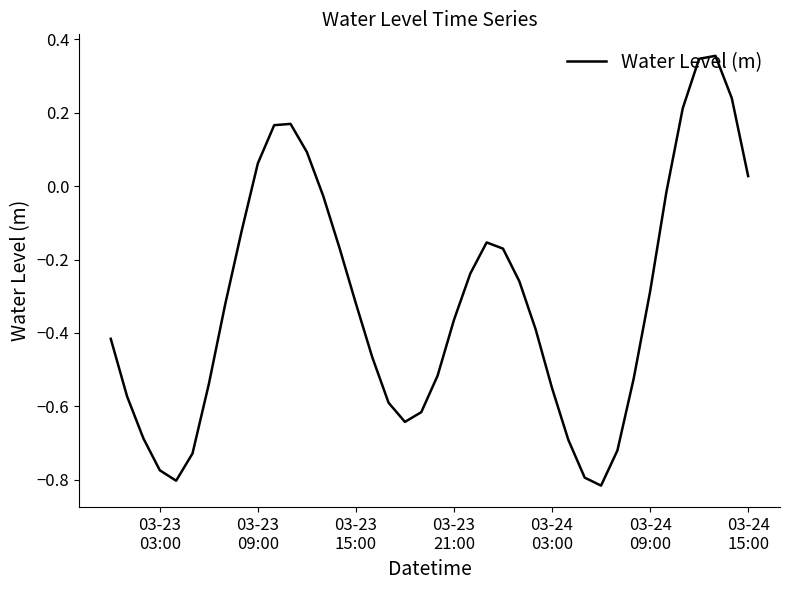

What is the greatest value displayed?

0.4